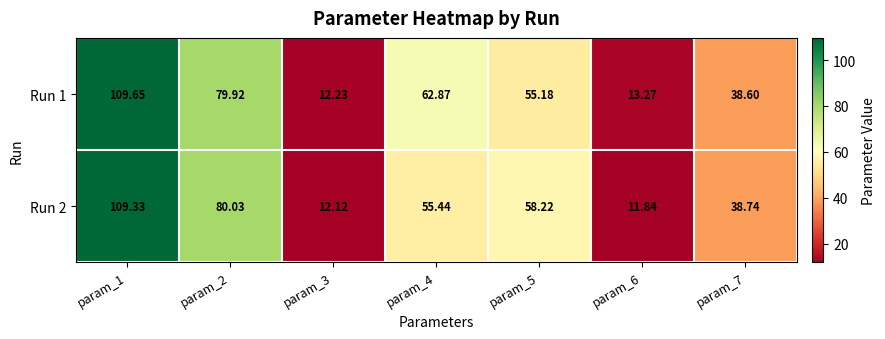

Rank the series by their maximum value, from highest to lowest.

Run 1, Run 2